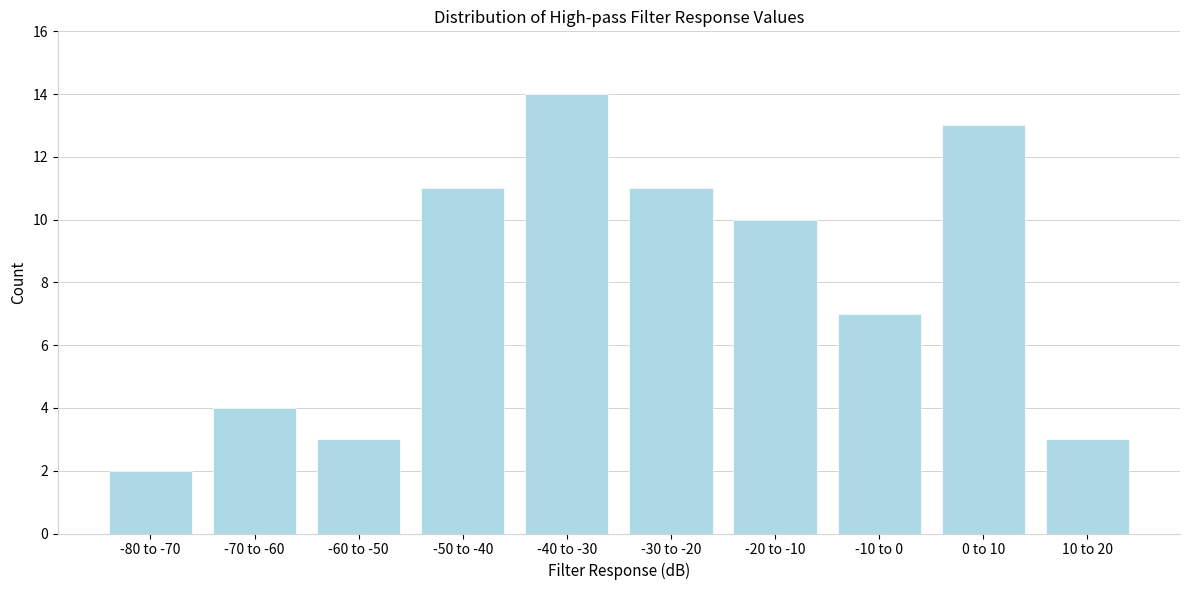

Reading left to right, transcribe all the data shown in this chart.

-80 to -70=2	-70 to -60=4	-60 to -50=3	-50 to -40=11	-40 to -30=14	-30 to -20=11	-20 to -10=10	-10 to 0=7	0 to 10=13	10 to 20=3